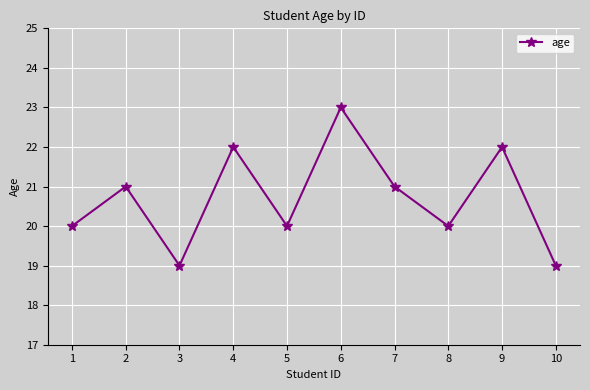

What is the smallest value displayed?

19